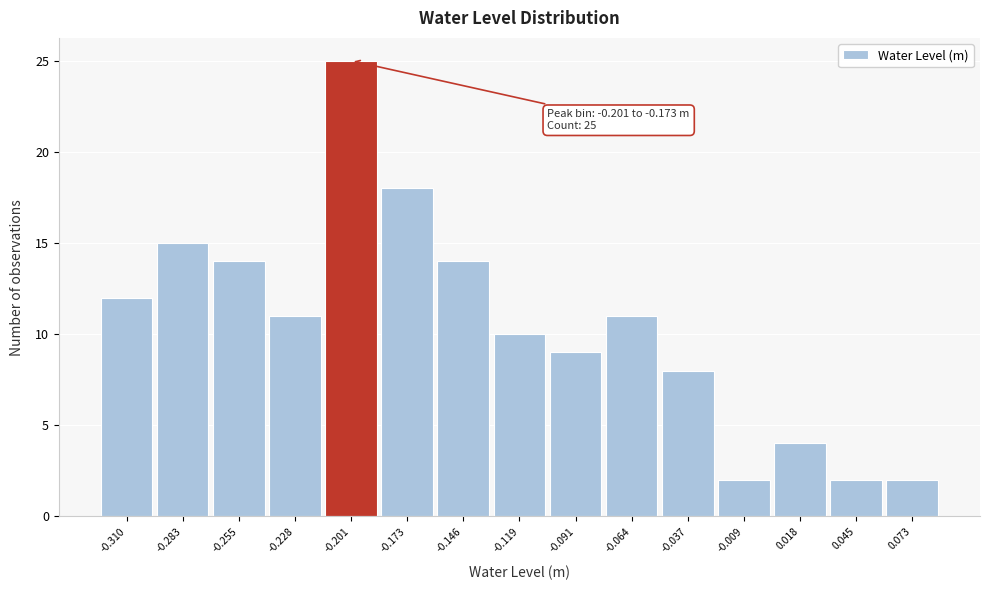

Reading right to left, extract all data points from this chart.

2	2	4	2	8	11	9	10	14	18	25	11	14	15	12